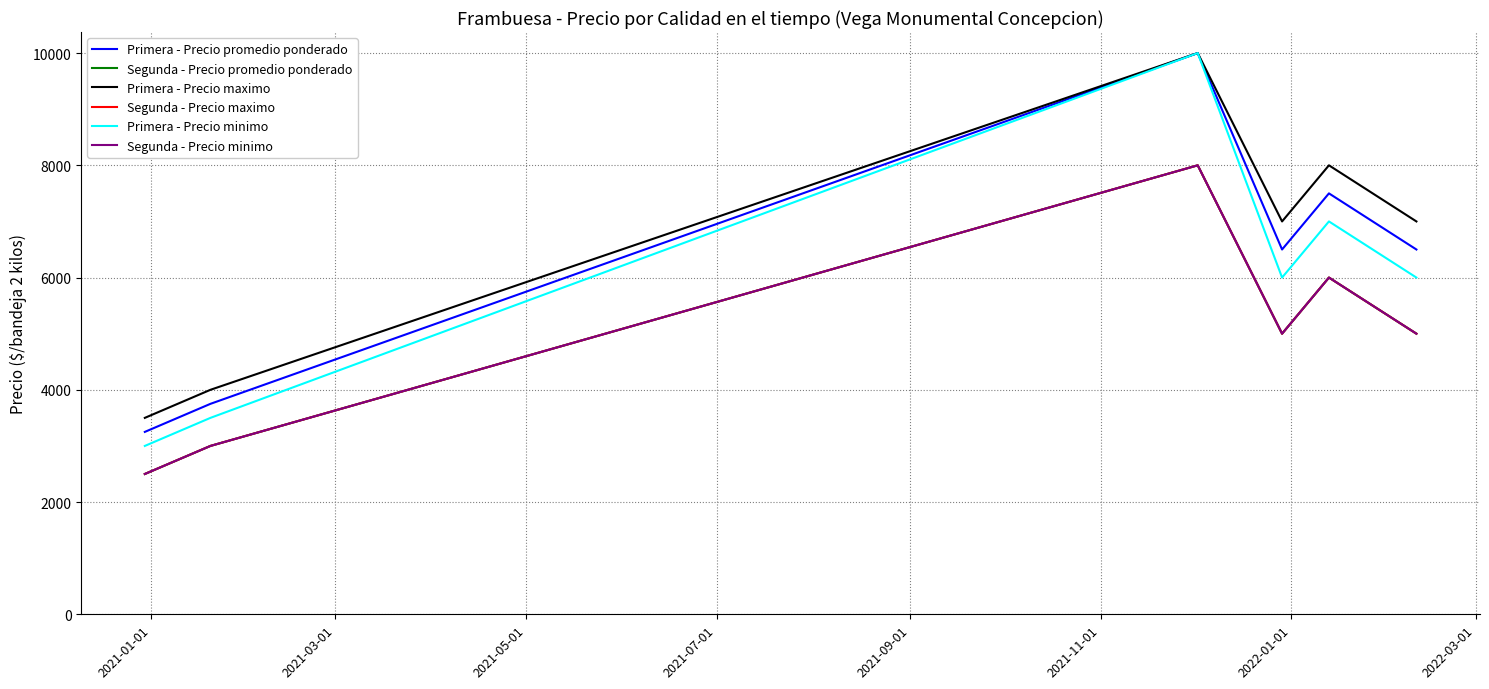

Does the chart display data point markers on the line(s)?

No